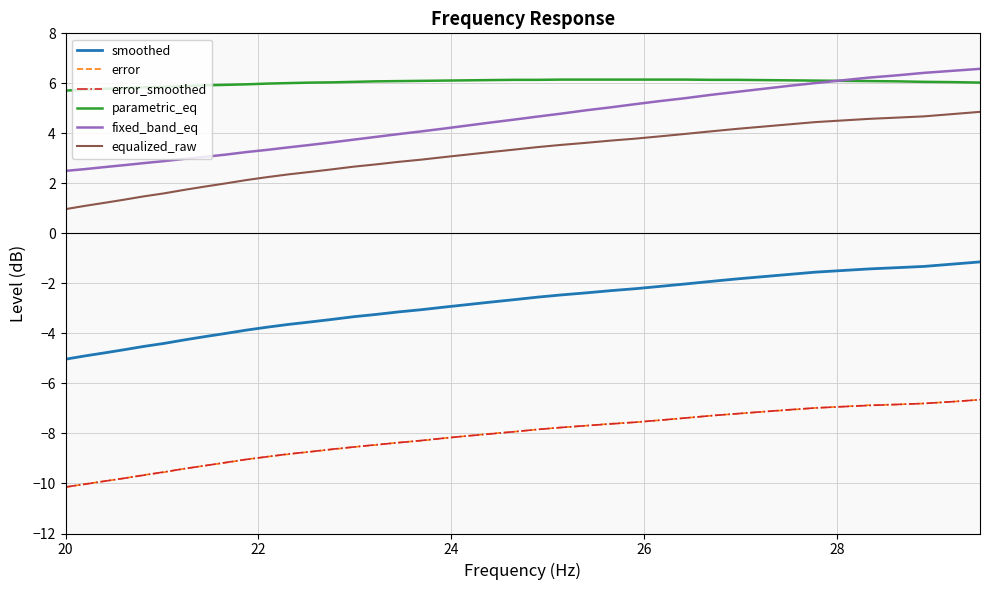

What is the maximum value for smoothed?

-1.1